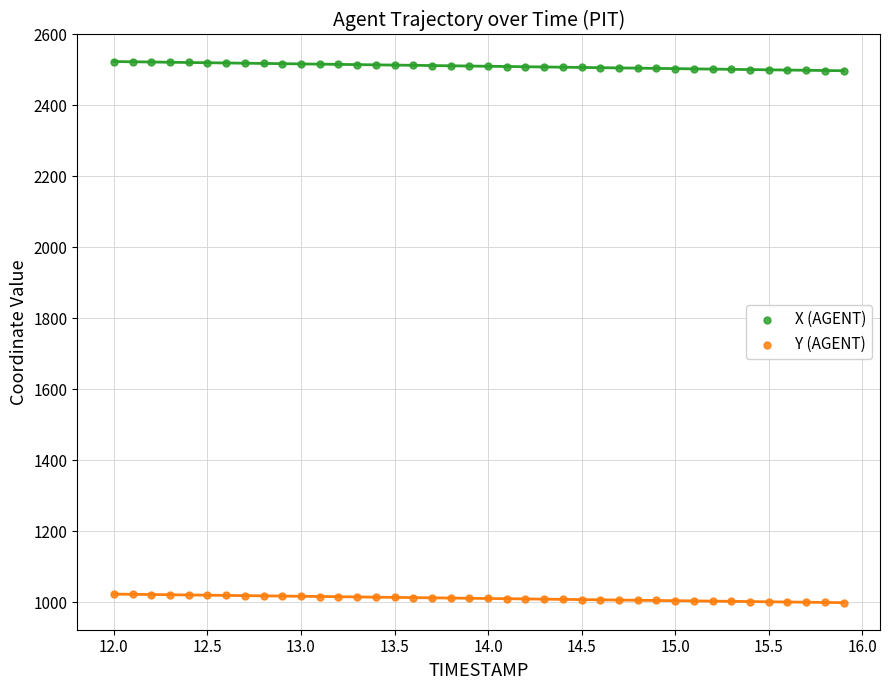

Which series reaches the maximum Y coordinate?

X (AGENT)